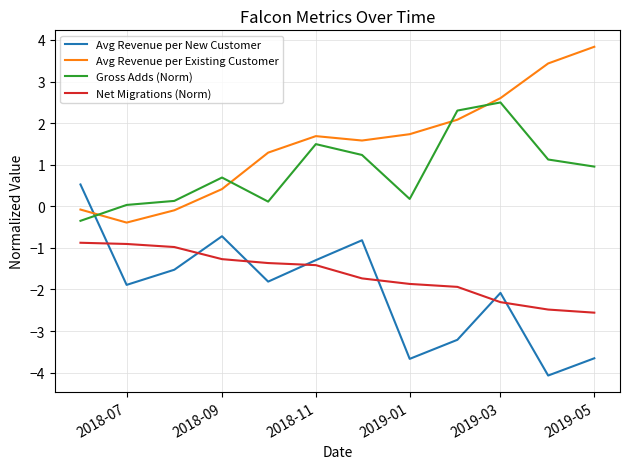

Which series has the largest total across all categories?

Avg Revenue per Existing Customer